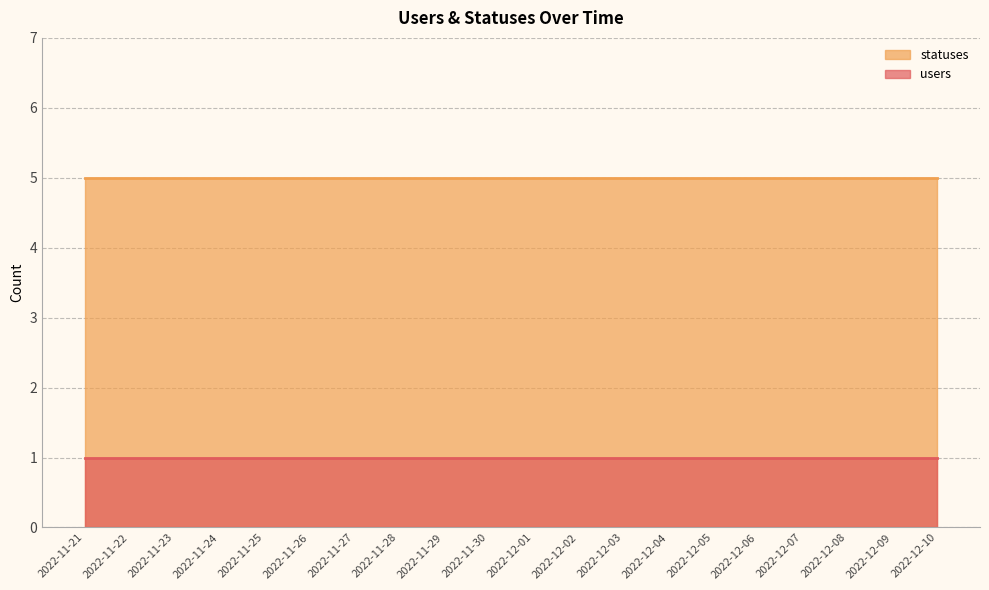

Reading left to right, what are all the values shown in this chart?

users: 2022-11-21=1	2022-11-22=1	2022-11-23=1	2022-11-24=1	2022-11-25=1	2022-11-26=1	2022-11-27=1	2022-11-28=1	2022-11-29=1	2022-11-30=1	2022-12-01=1	2022-12-02=1	2022-12-03=1	2022-12-04=1	2022-12-05=1	2022-12-06=1	2022-12-07=1	2022-12-08=1	2022-12-09=1	2022-12-10=1
statuses: 2022-11-21=5	2022-11-22=5	2022-11-23=5	2022-11-24=5	2022-11-25=5	2022-11-26=5	2022-11-27=5	2022-11-28=5	2022-11-29=5	2022-11-30=5	2022-12-01=5	2022-12-02=5	2022-12-03=5	2022-12-04=5	2022-12-05=5	2022-12-06=5	2022-12-07=5	2022-12-08=5	2022-12-09=5	2022-12-10=5